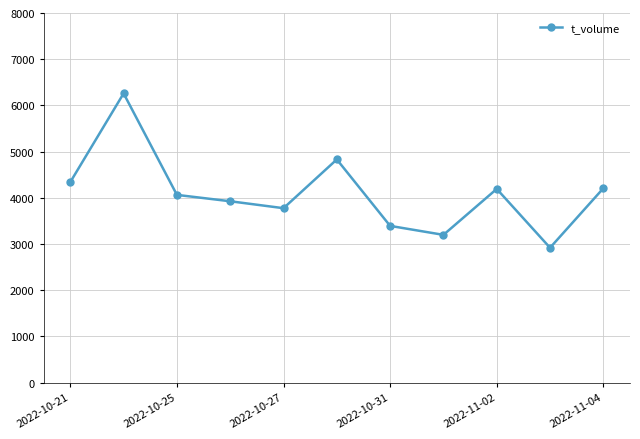

What is the greatest value displayed?

6260